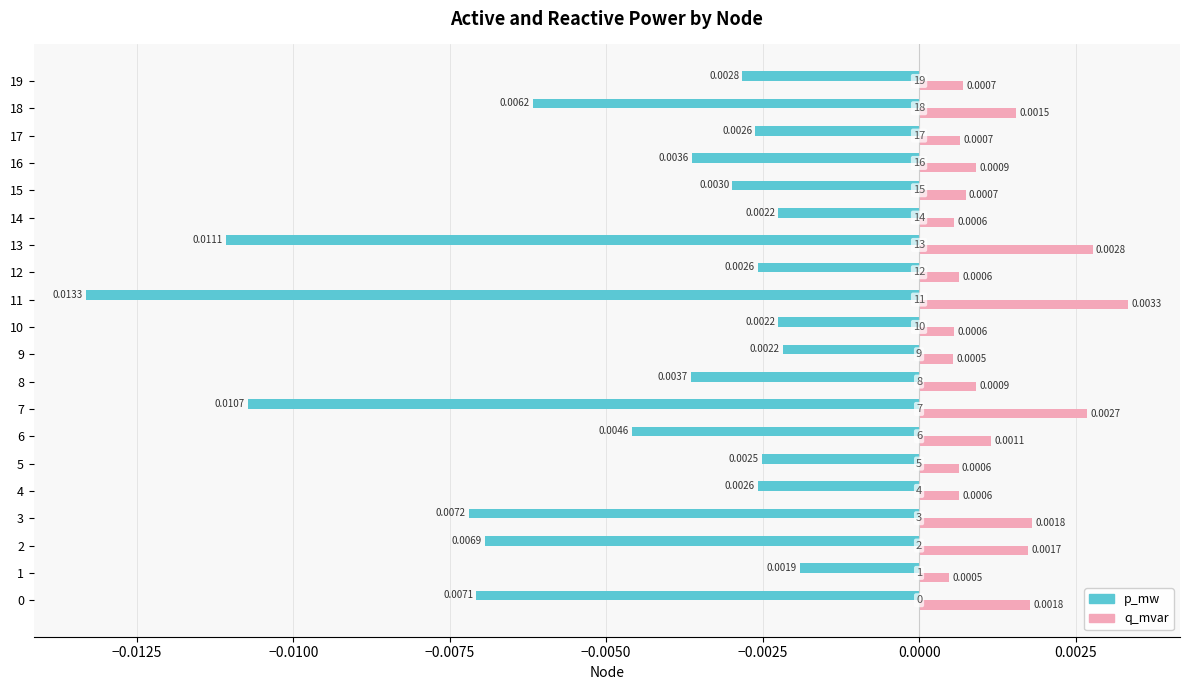

Which series has the largest total across all categories?

q_mvar